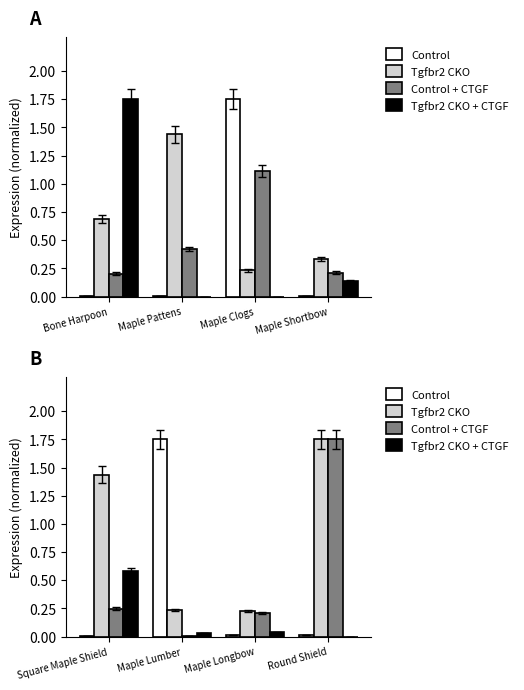

What position from the right is Round Shield?

1